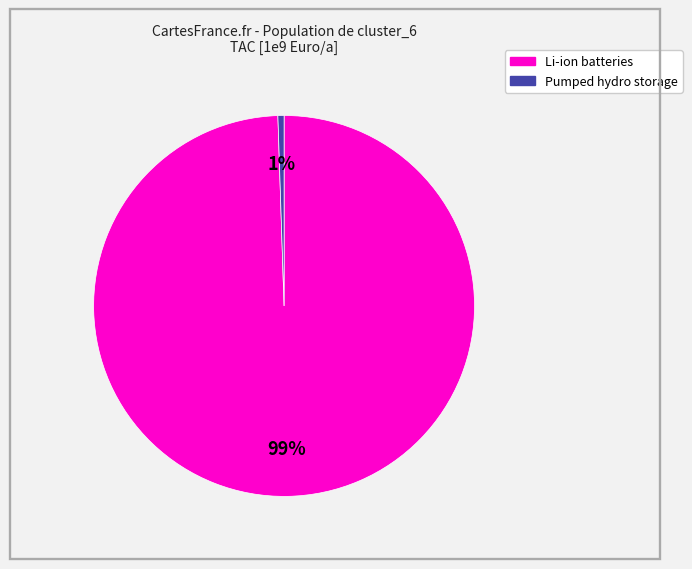

Does any single category account for the majority?

Yes